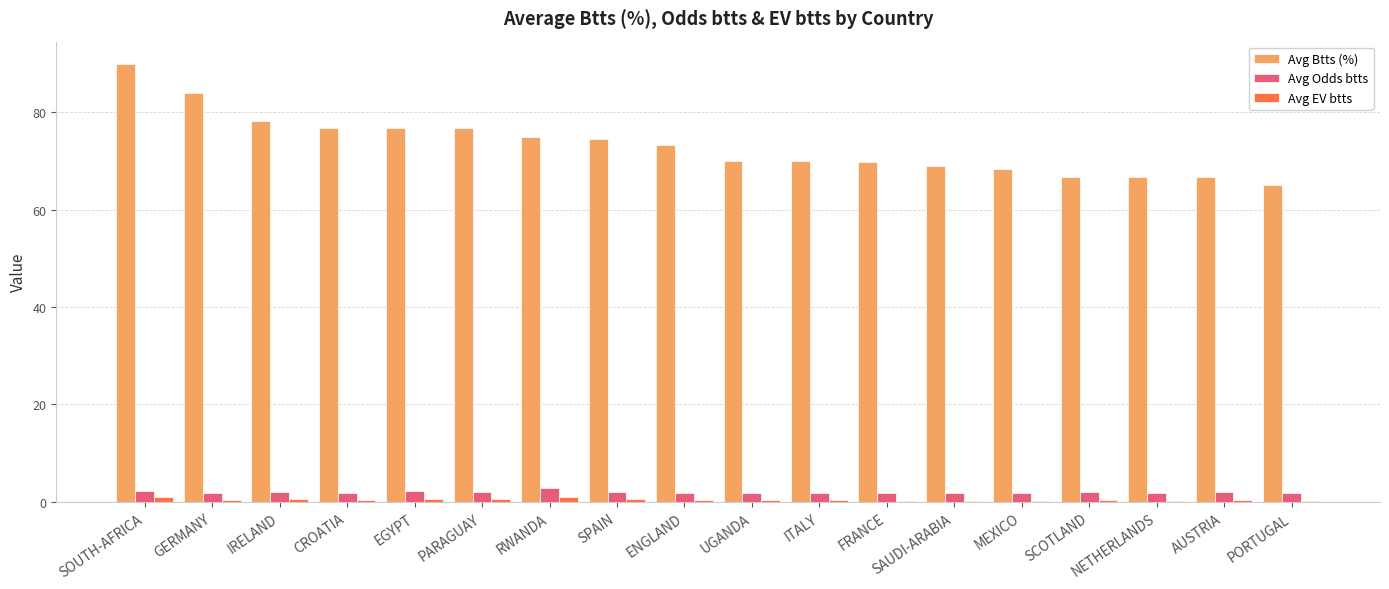

At which category does the chart reach its peak across all series?

SOUTH-AFRICA